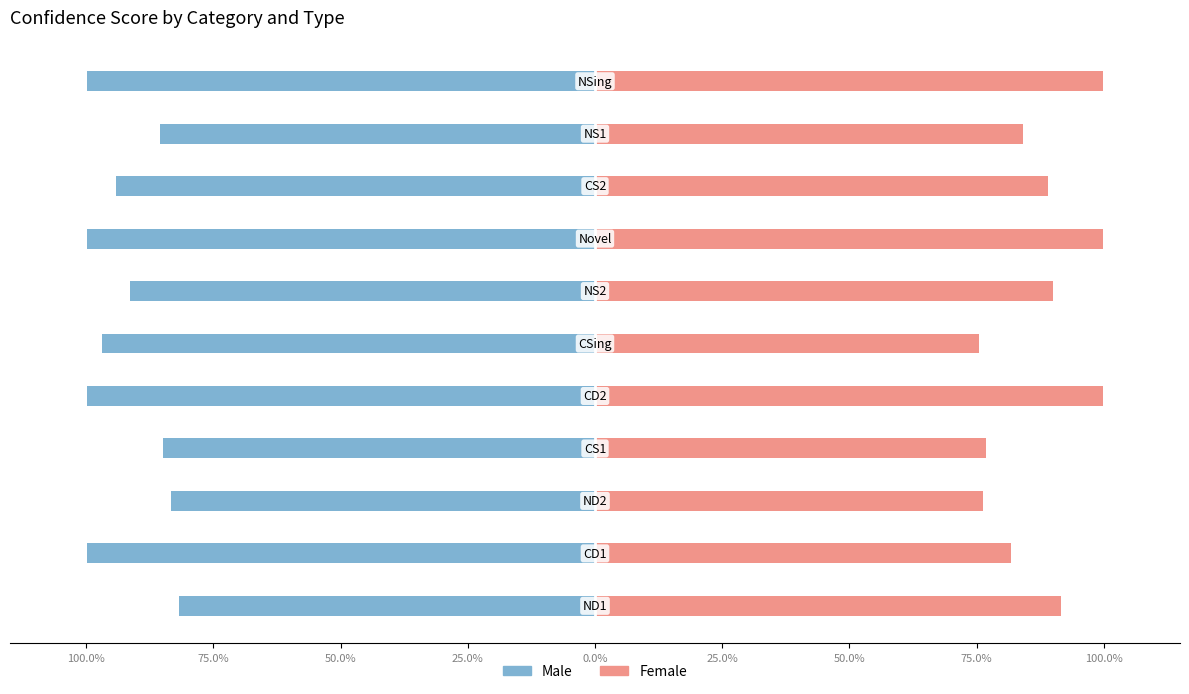

Is the value of Female at 75.0% greater than the value of Male at 25.0%?

Yes